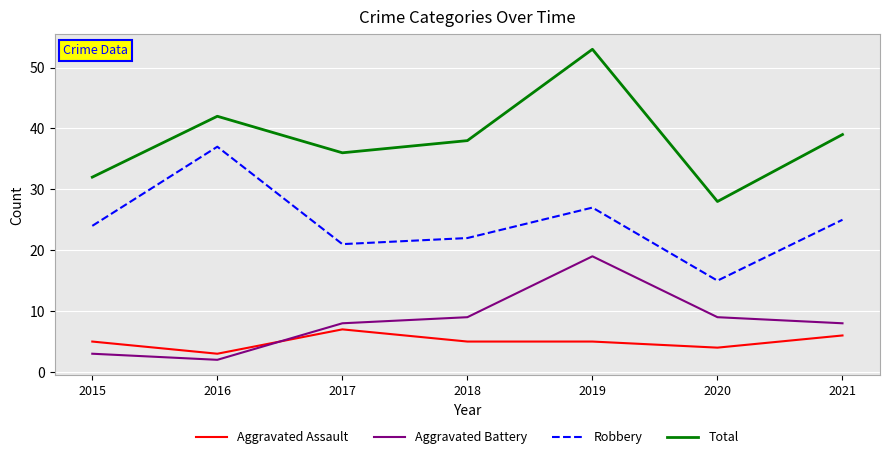

True or false: Aggravated Battery has a value of 2 at 2016.

True